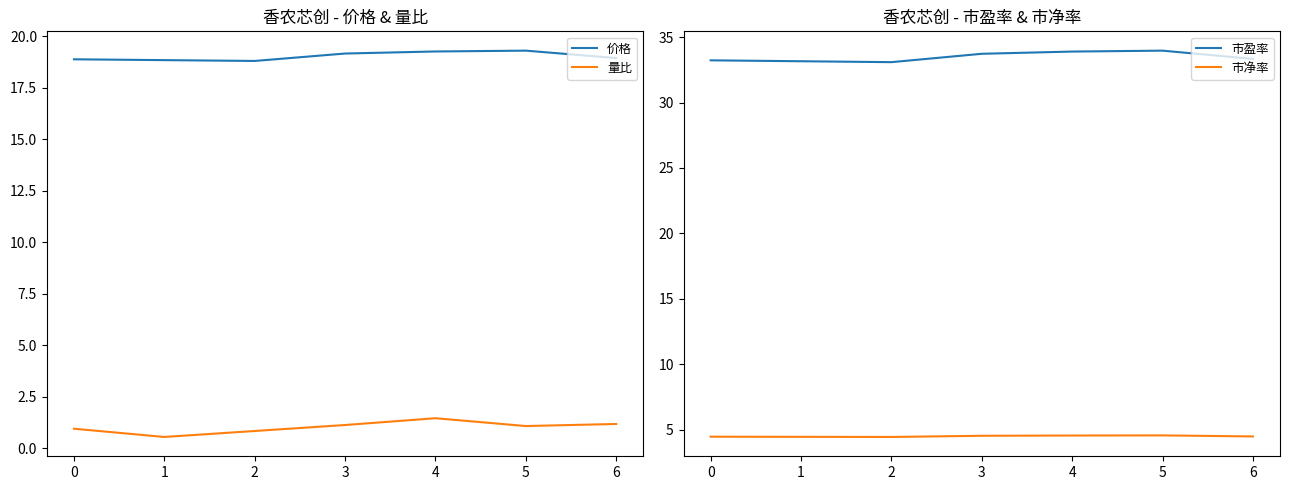

At which label is 市盈率 closest to 33?

2